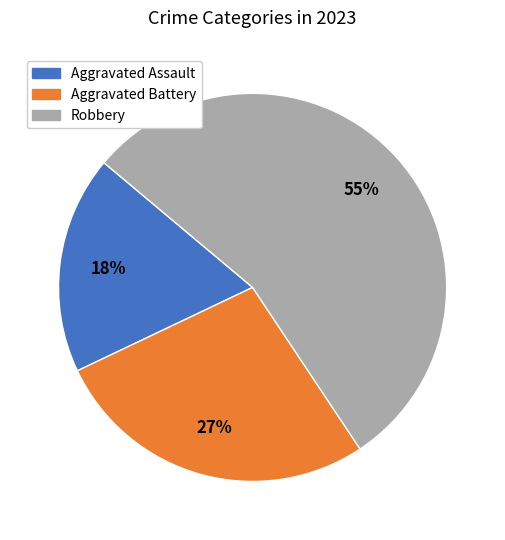

To the nearest percent, what is the average slice percentage?

33%